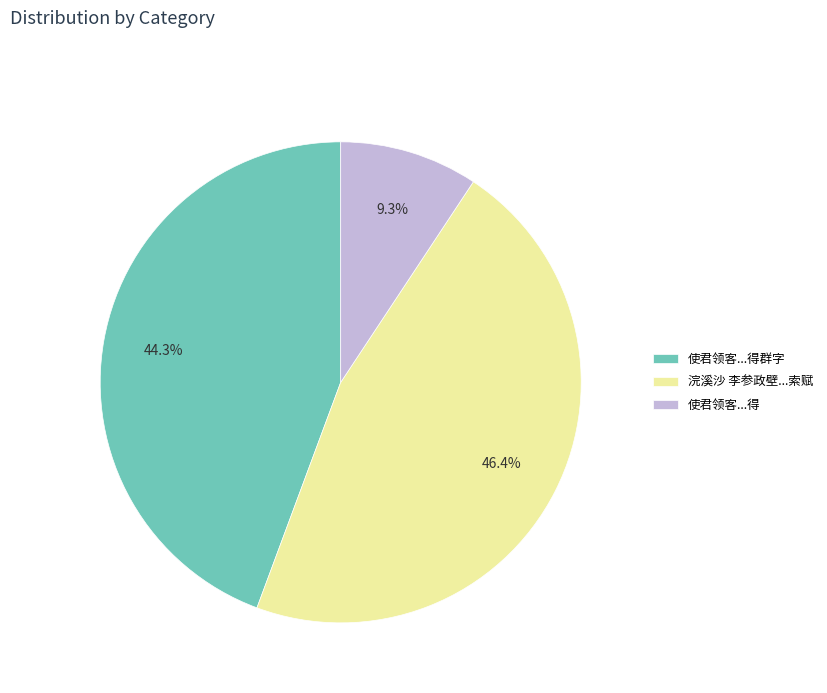

Which has a higher value, 使君领客...得群字 or 使君领客...得?

使君领客...得群字